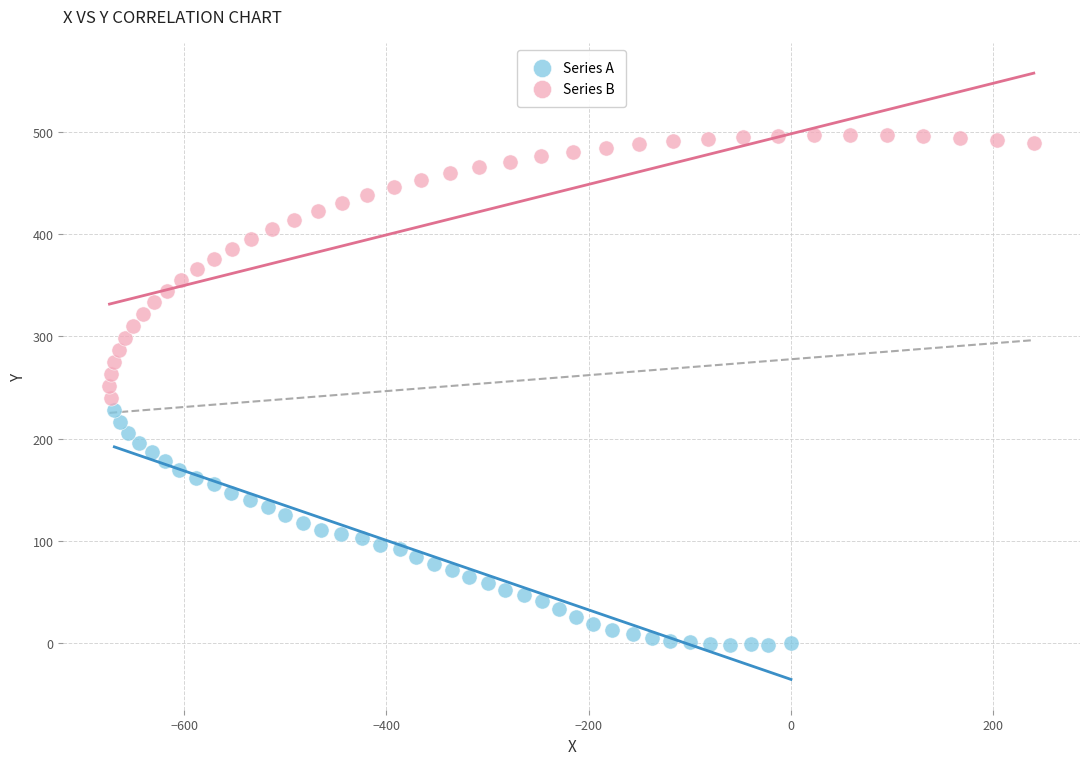

Which series has the widest spread of Y values?

Series B